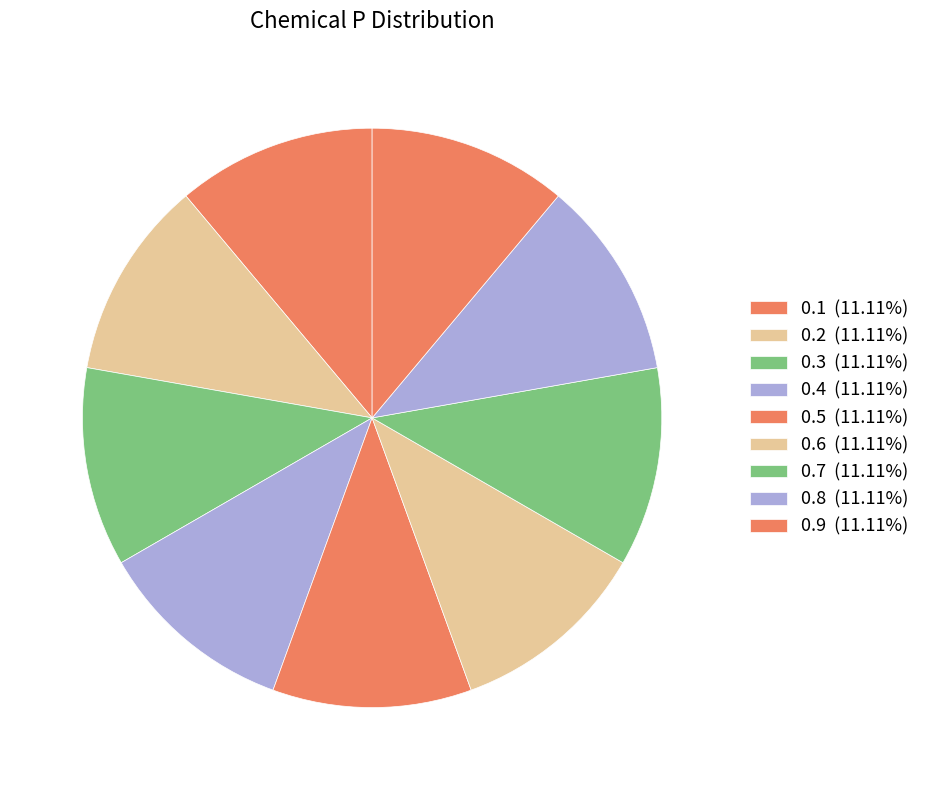

Which has a higher value, 0.7 or 0.3?

0.7